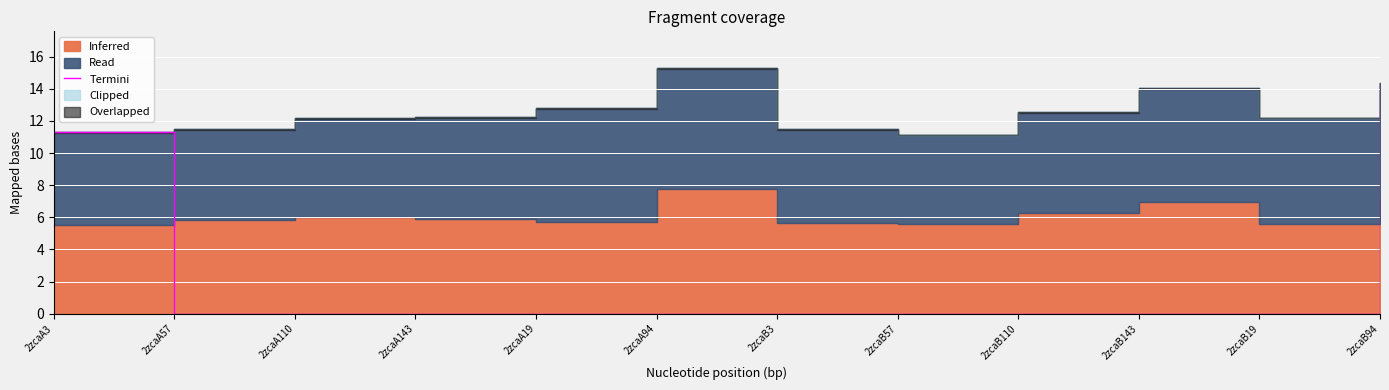

True or false: Termini has a value of 0.0 at 2zcaA57.

True